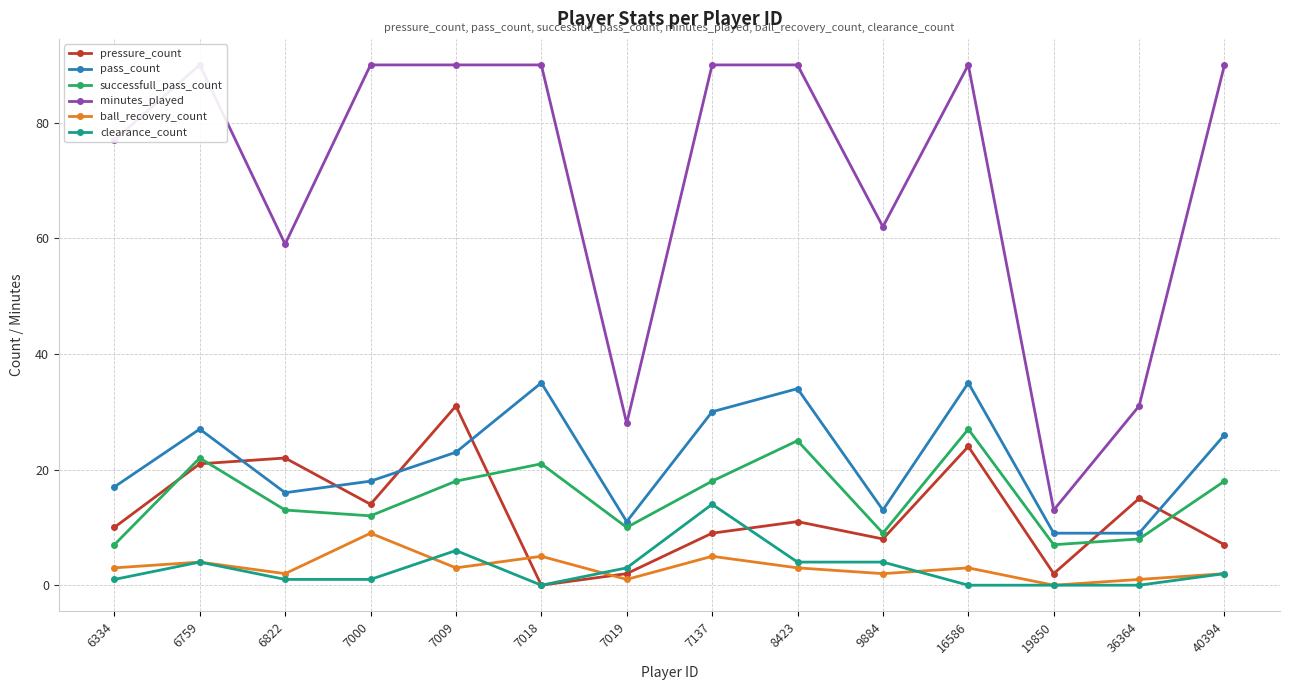

List the series in order of their peak value, highest first.

minutes_played, pass_count, pressure_count, successfull_pass_count, clearance_count, ball_recovery_count